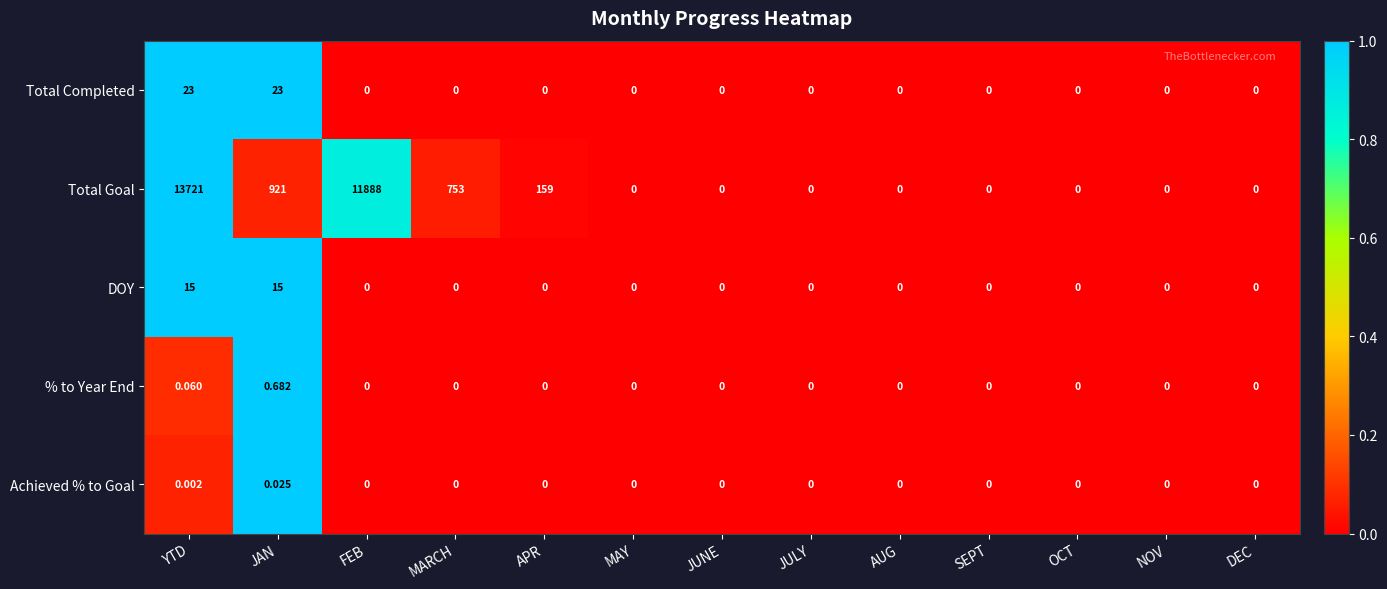

At which category is the sum across all series the highest?

YTD